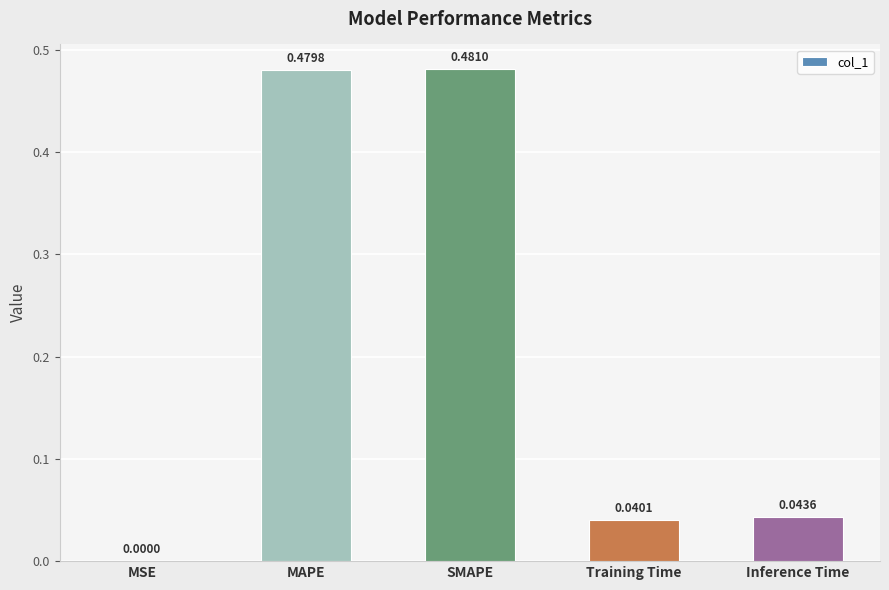

Where is the data nearest to the value 0?

MSE